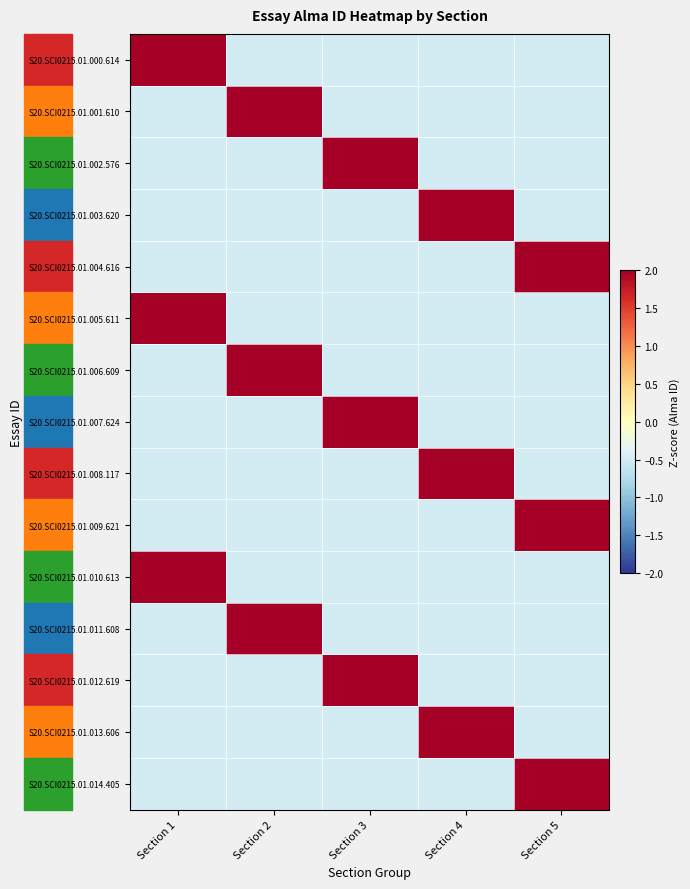

What is the greatest value displayed?

2.0